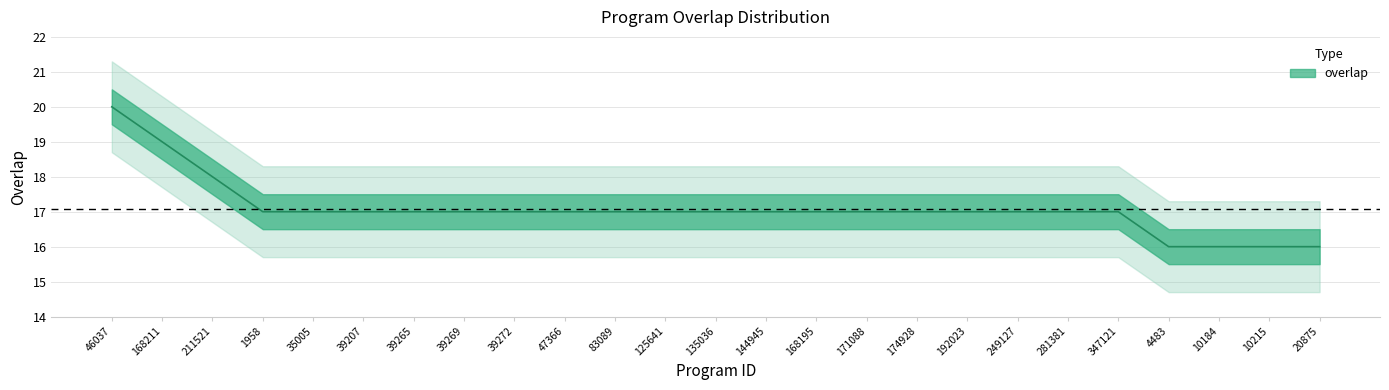

Which category has the lowest value across all series?

4483